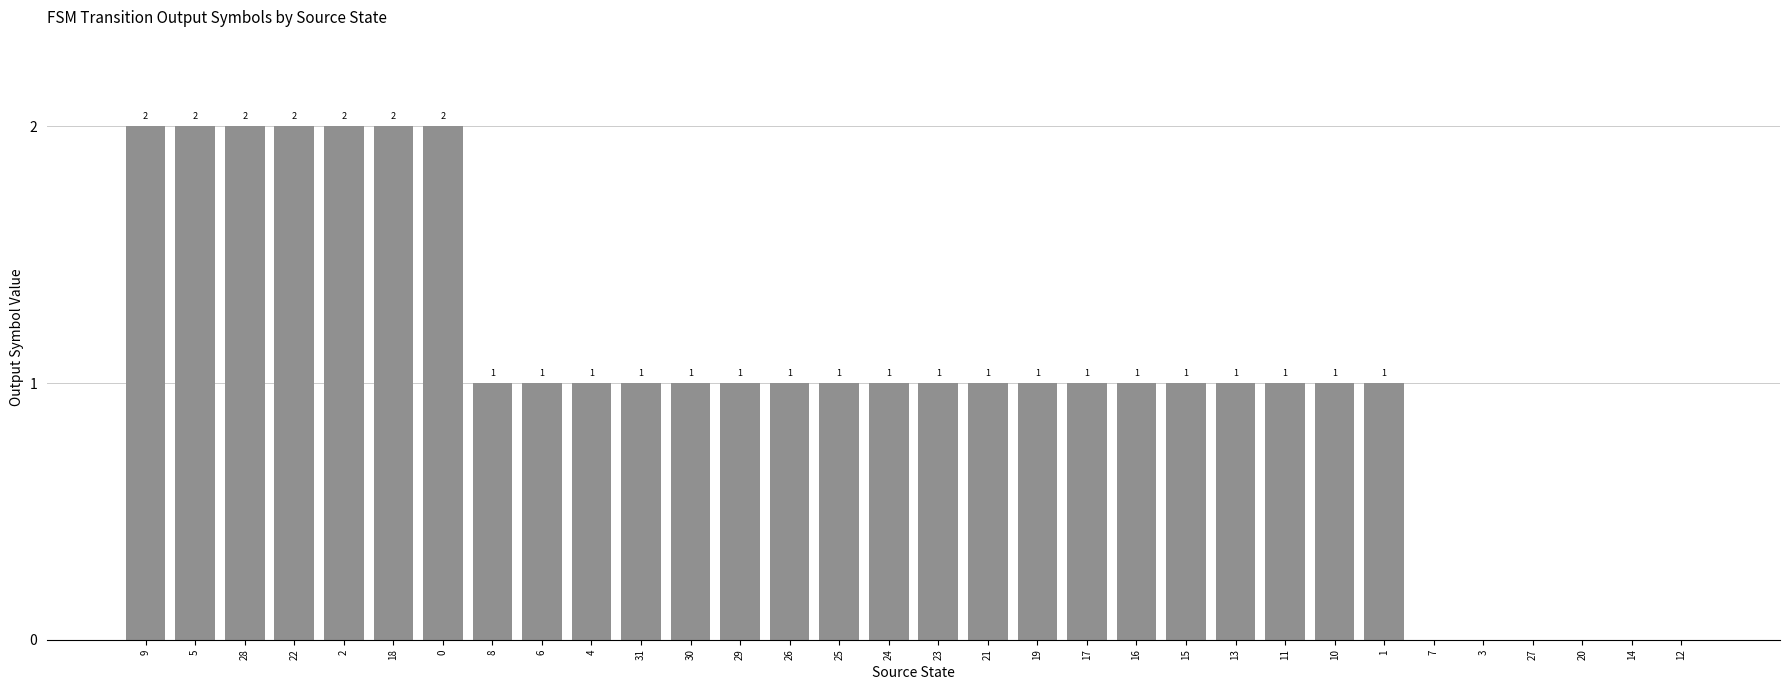

How many values are between 1 and 2?

26